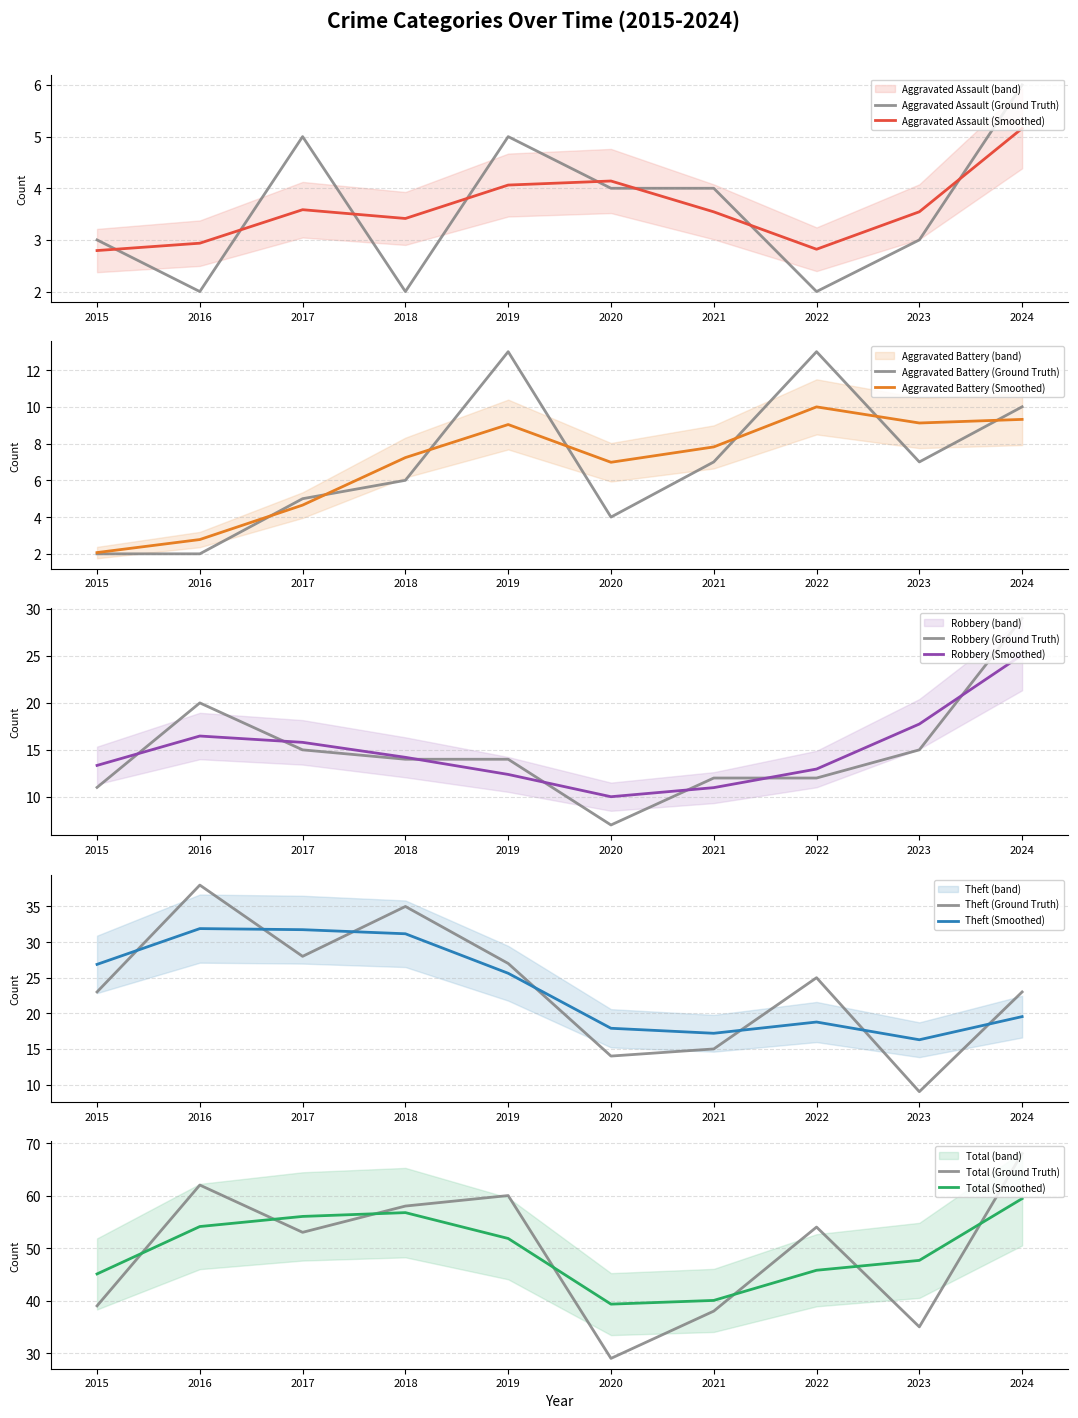

Is it true that Total equals 38 at 2021?

True